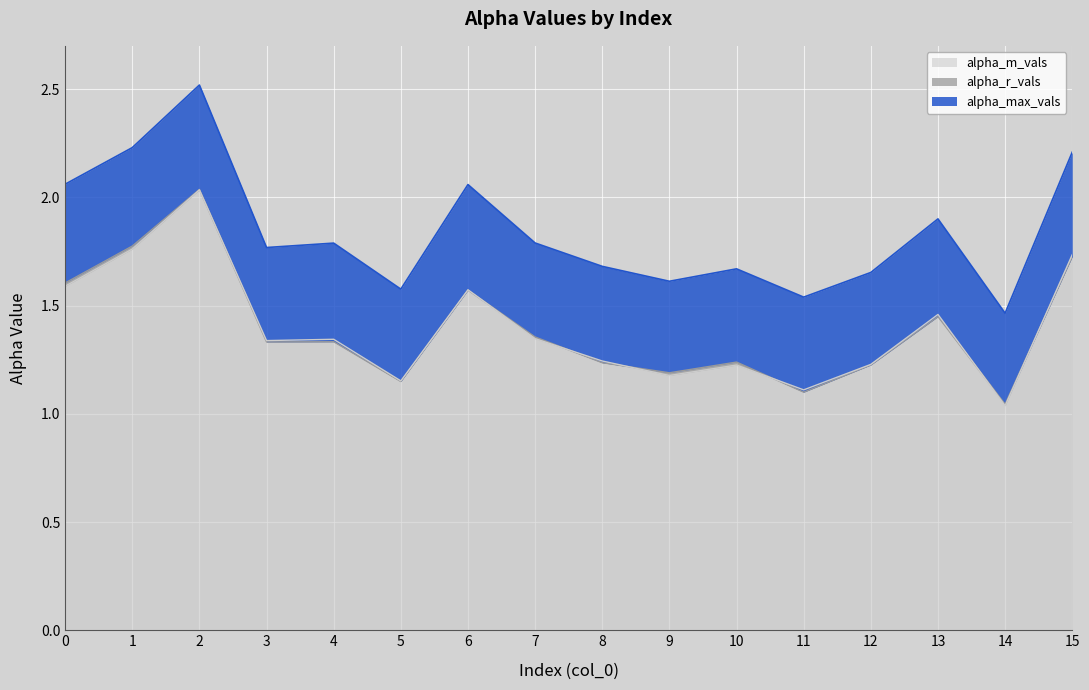

Which series has the largest total across all categories?

alpha_max_vals